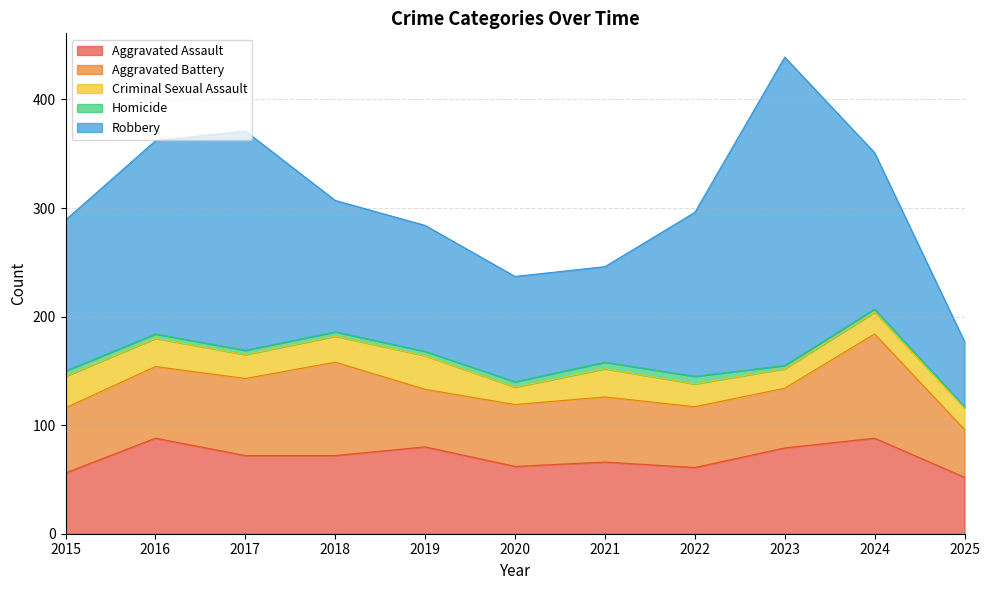

At 2018, list the series in order from smallest to largest.

Homicide, Criminal Sexual Assault, Aggravated Assault, Aggravated Battery, Robbery